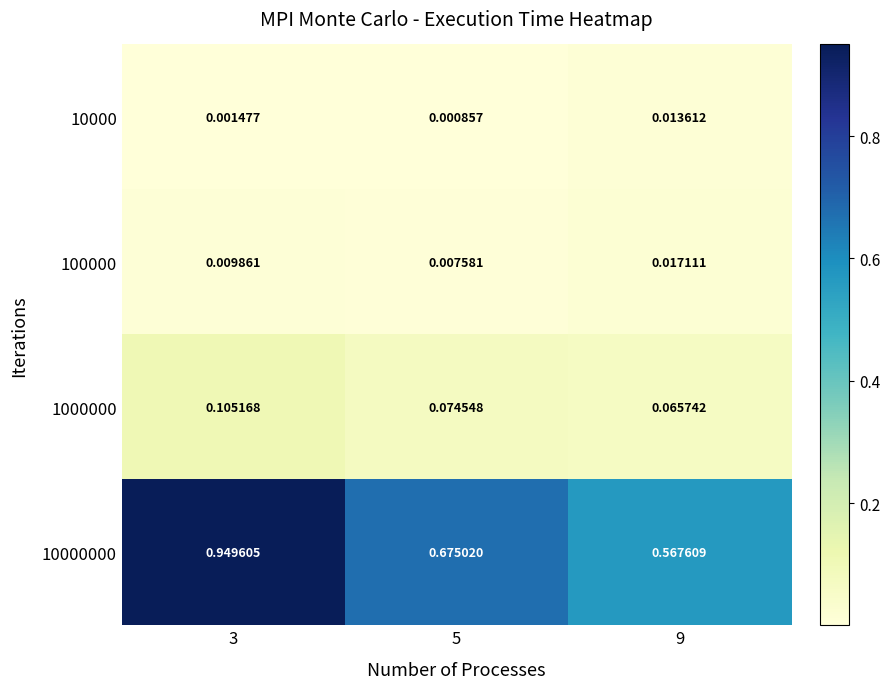

Is the value of 10000 at 9 greater than the value of 10000000 at 5?

No